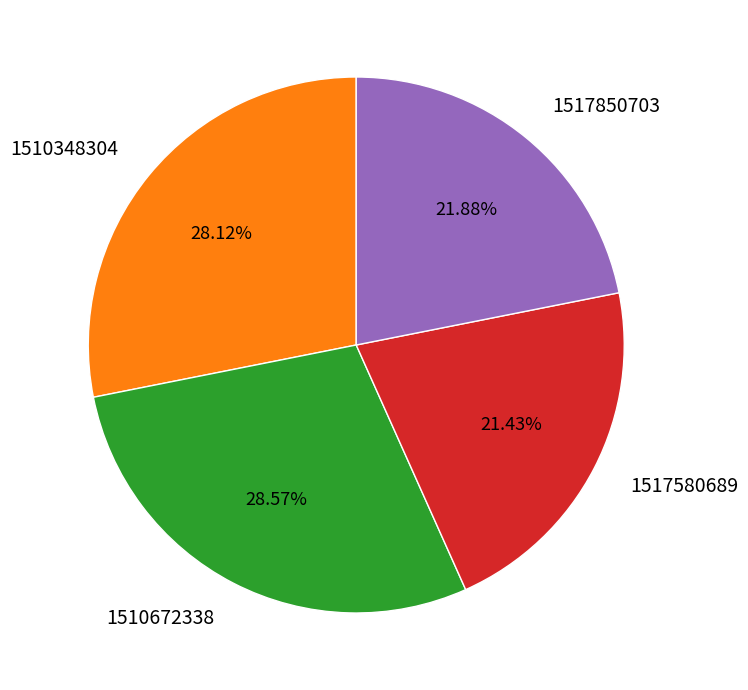

Is there a majority slice in this chart?

No